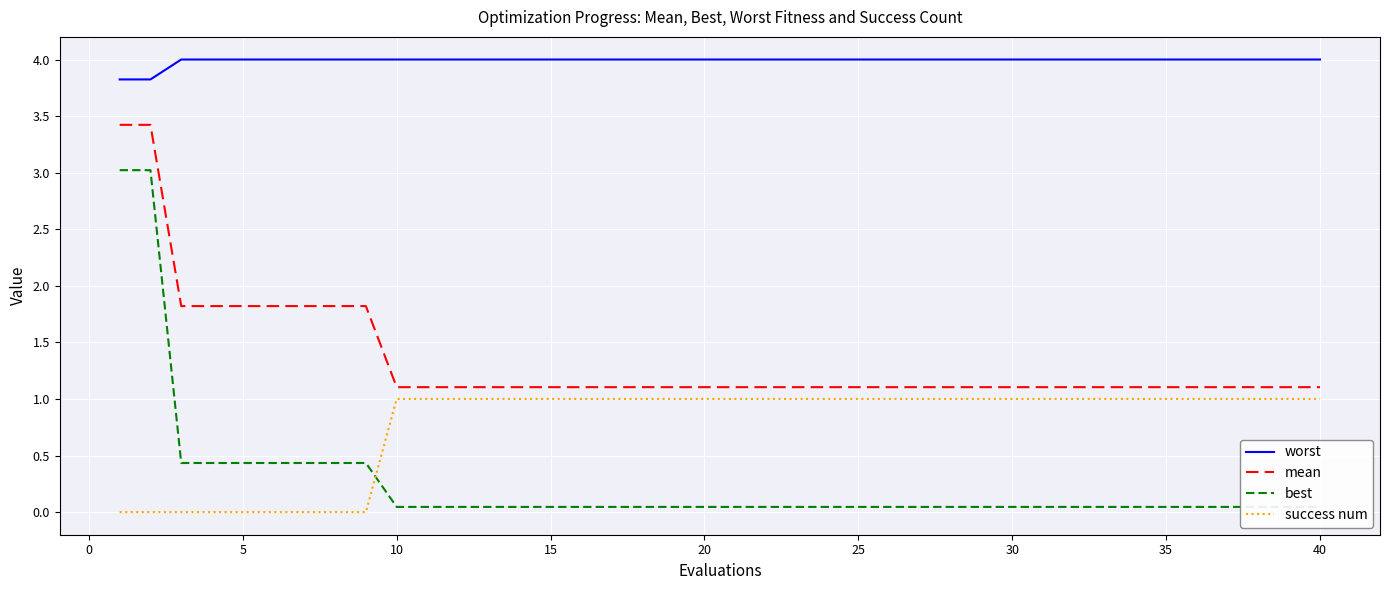

How many lines are shown in the chart?

4